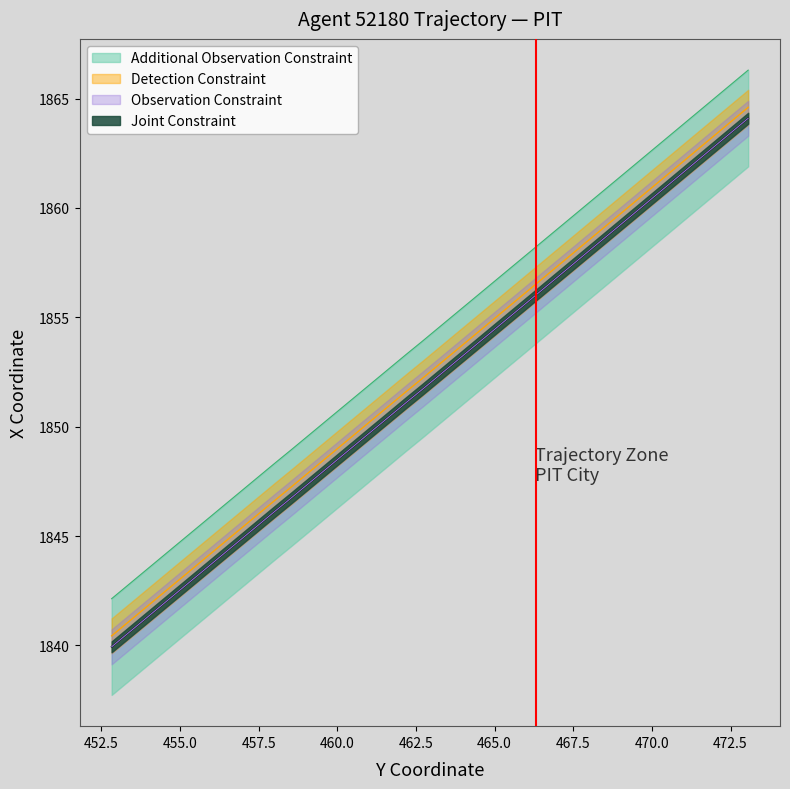

True or false: Y has more than 0 interior local peaks.

False